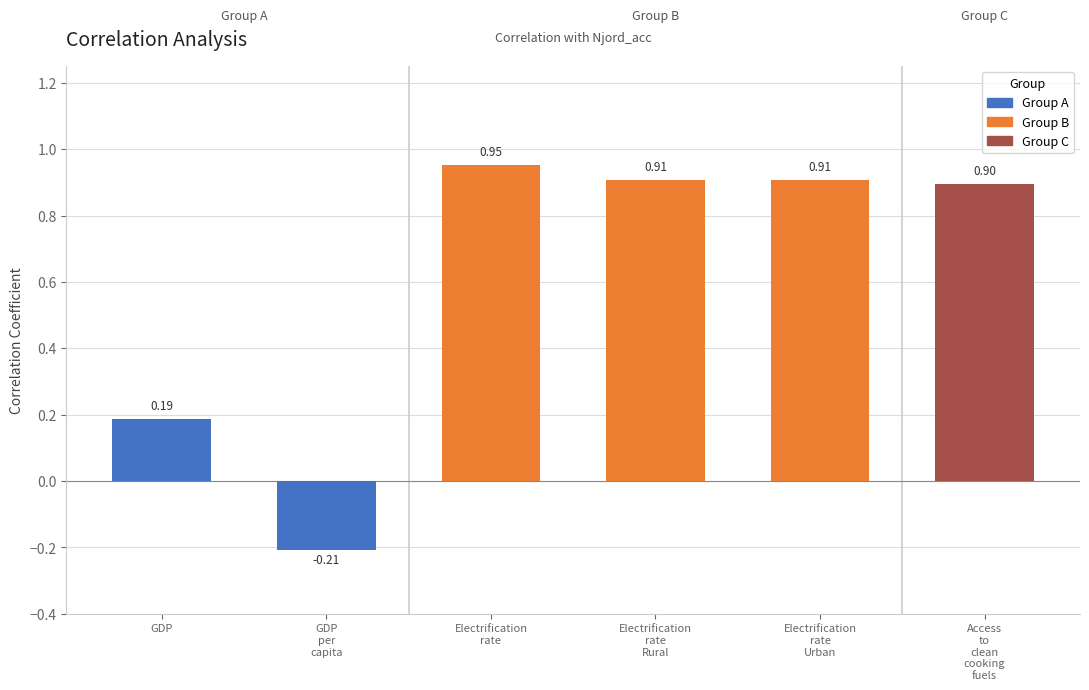

What is the difference between the maximum and minimum values?

1.2